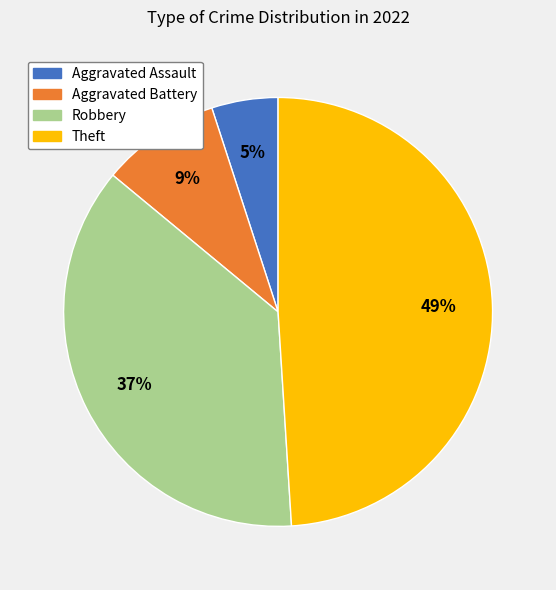

Which category has the biggest portion of the pie?

Theft